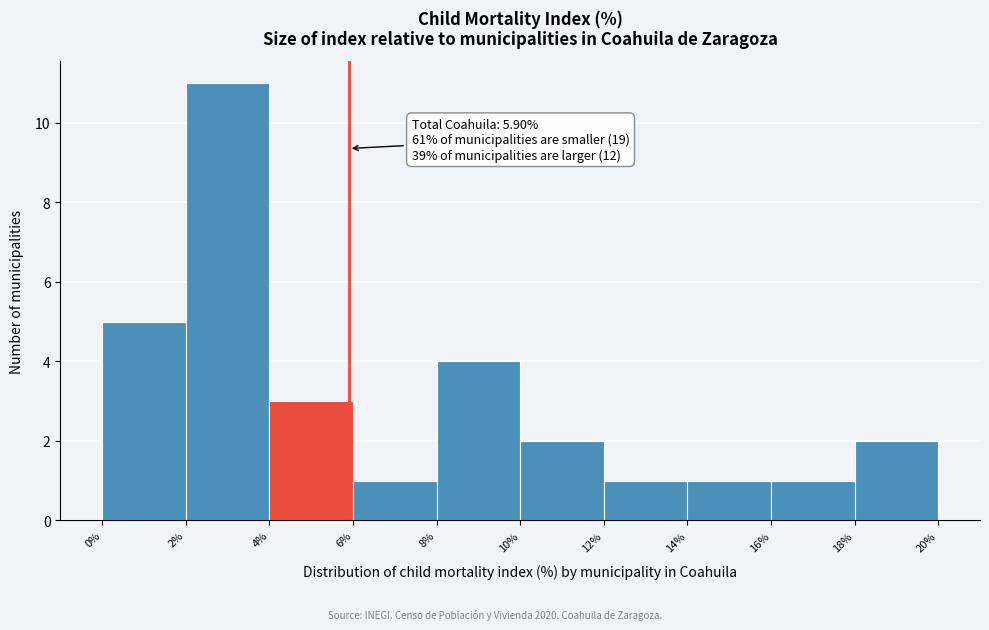

Over which range of the x-axis is the bar tallest?

2% to 4%